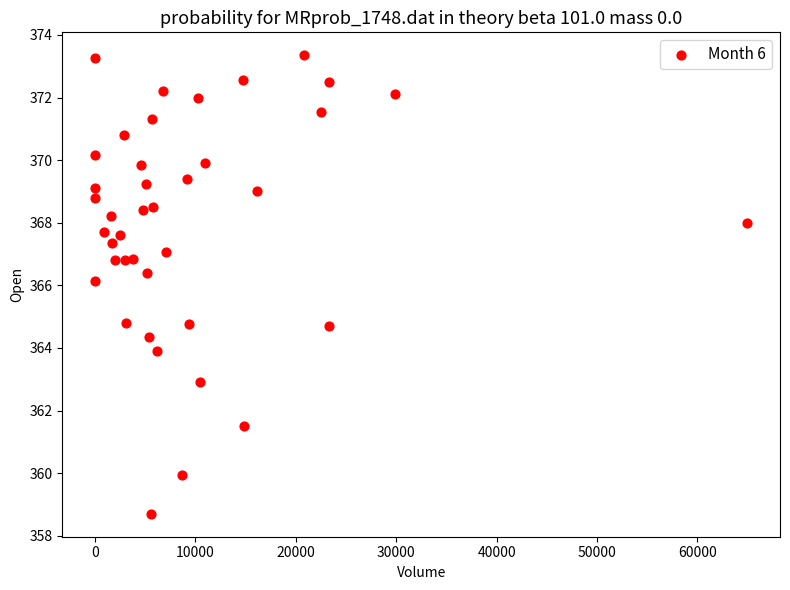

What is the range of X values (max minus min)?

64982.0